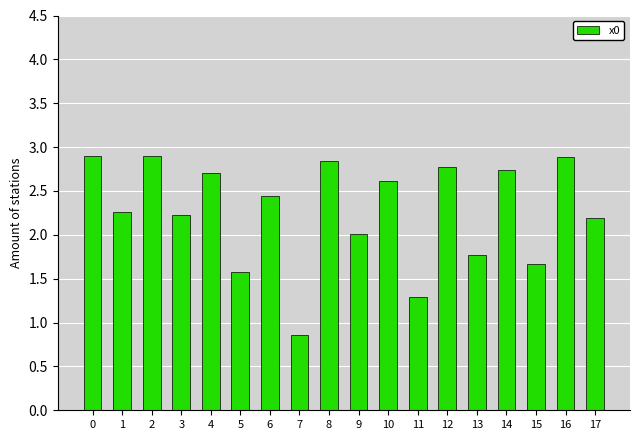

What is the change in value from 12 to 17?

-0.6